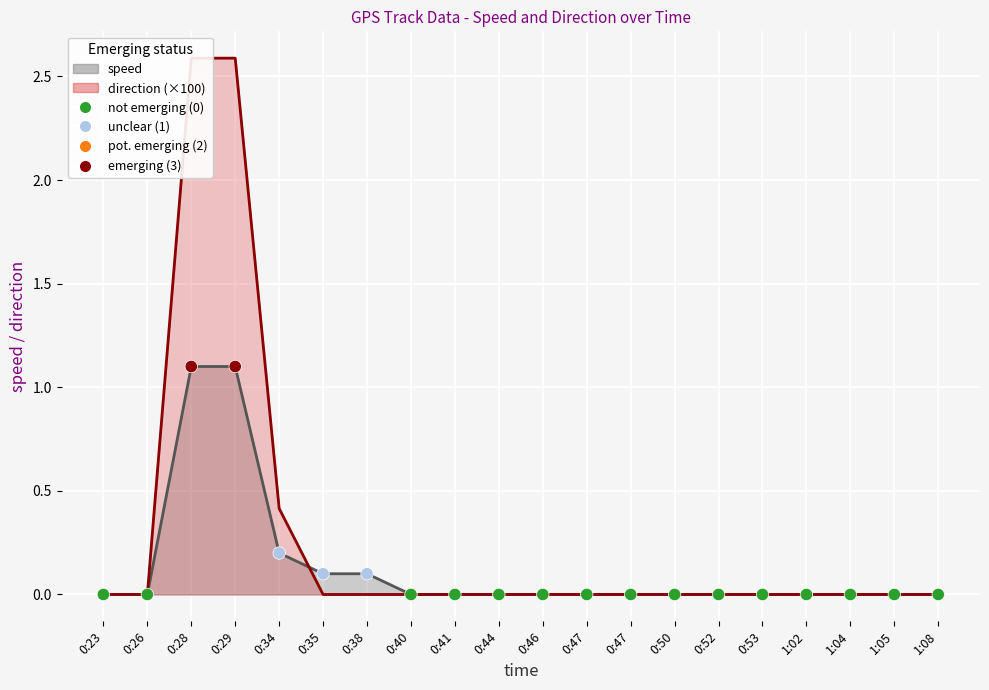

Which series reaches the minimum Y coordinate?

speed